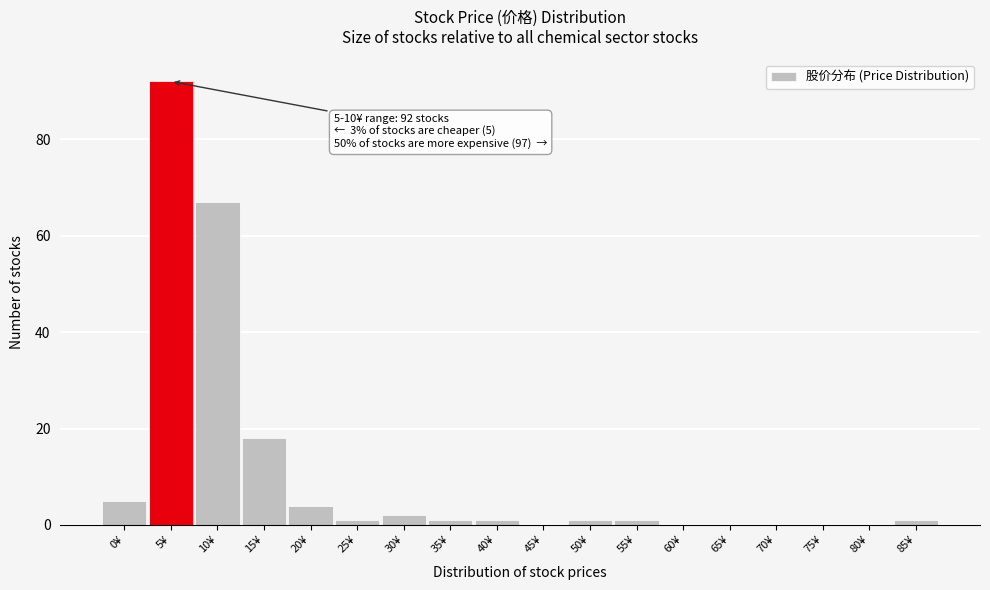

Reading left to right, extract all data points from this chart.

0¥=5	5¥=92	10¥=67	15¥=18	20¥=4	25¥=1	30¥=2	35¥=1	40¥=1	45¥=0	50¥=1	55¥=1	60¥=0	65¥=0	70¥=0	75¥=0	80¥=0	85¥=1